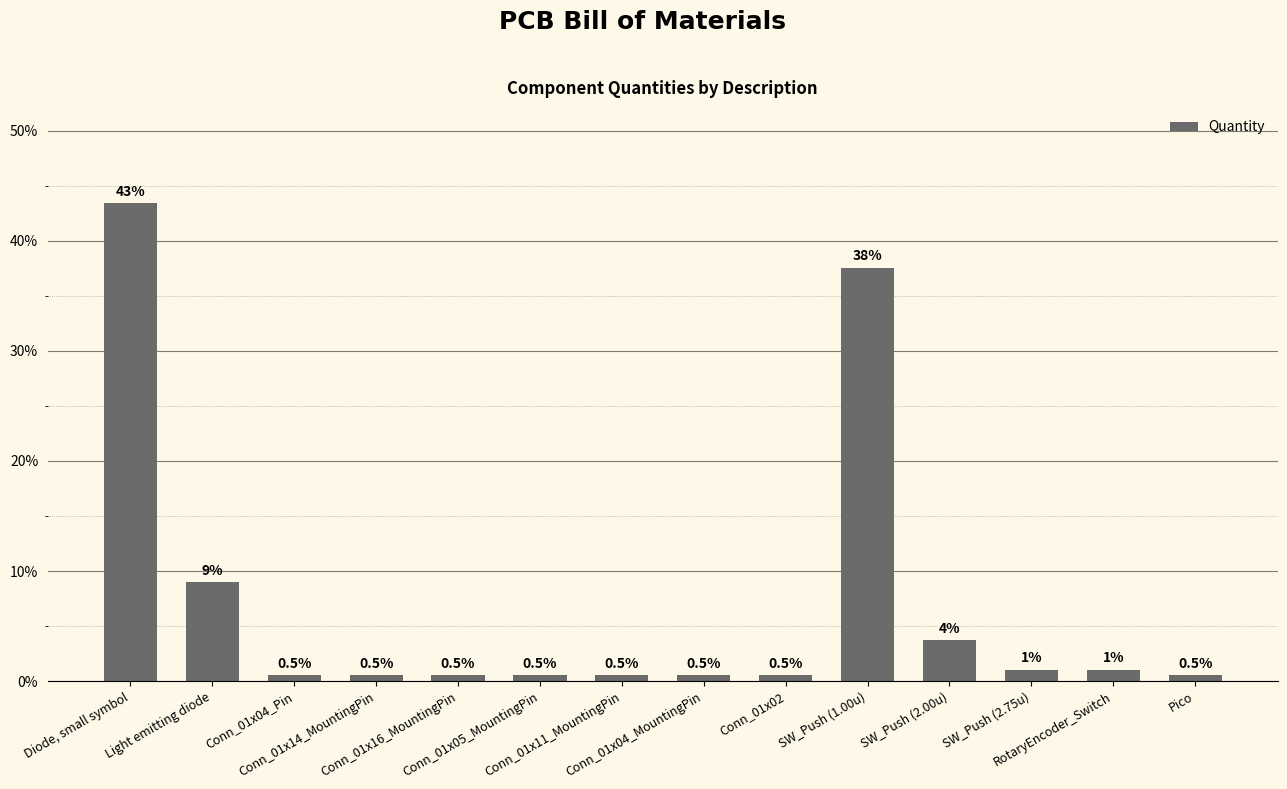

What is the value of the 9th bar from the left?

0.5